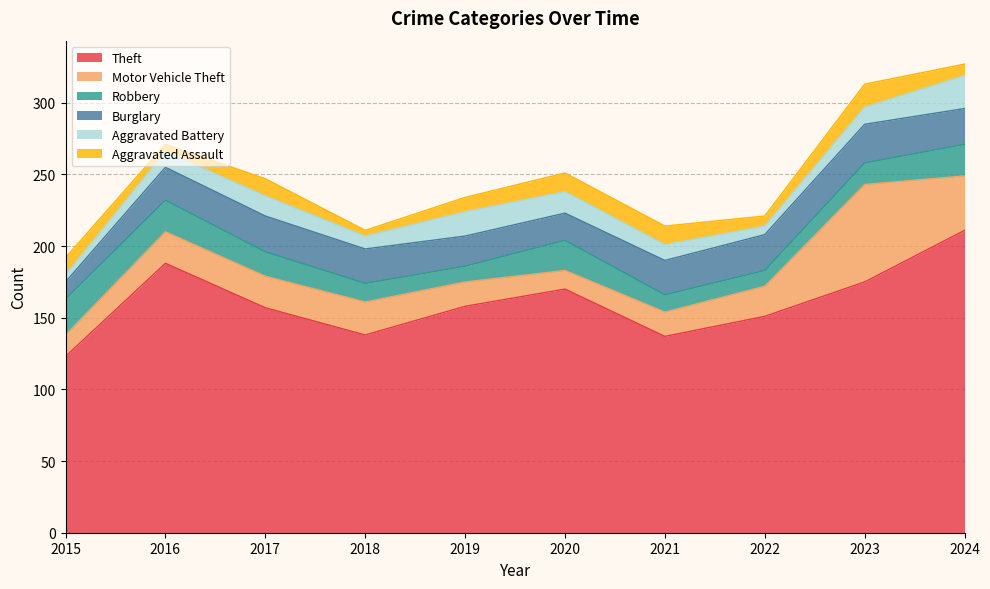

The value of Motor Vehicle Theft at 2018 is 39. True or false?

False